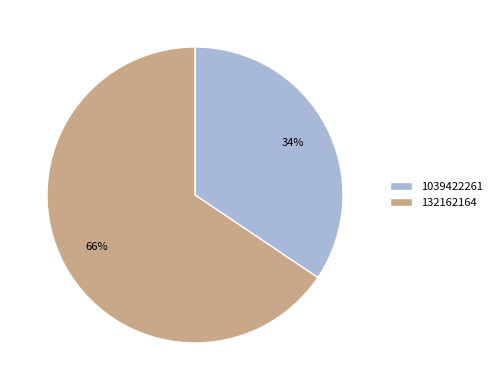

What is the smallest slice in the pie chart?

1039422261